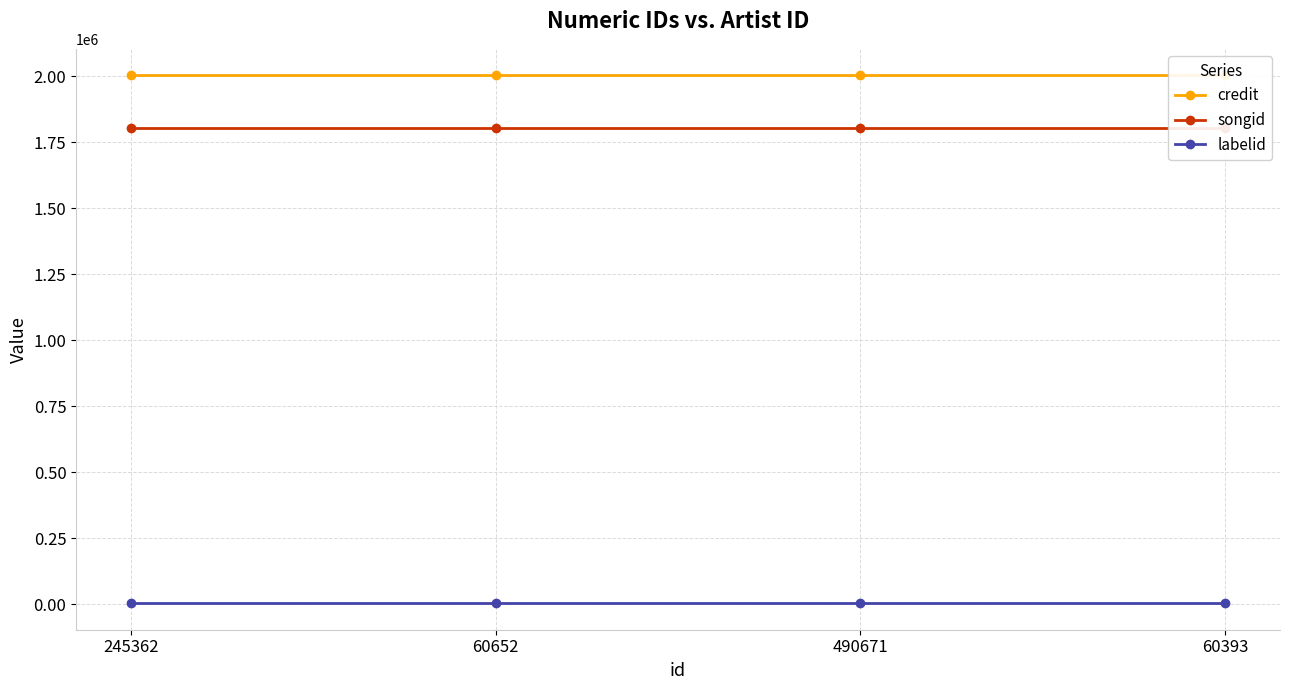

What is the label of the 2nd point from the right?

490671